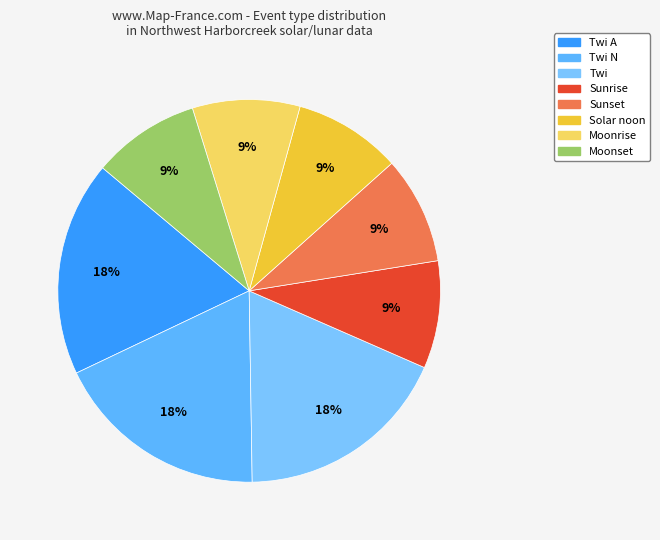

Combined, do Solar noon and Moonset account for over 50%?

No